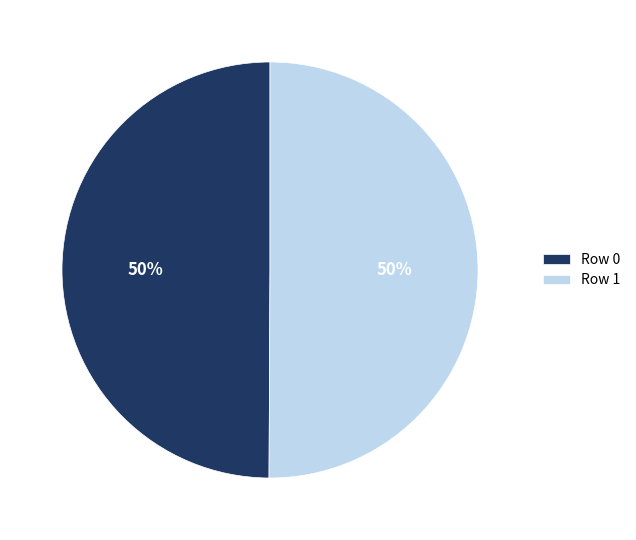

How many segments does this pie chart have?

2